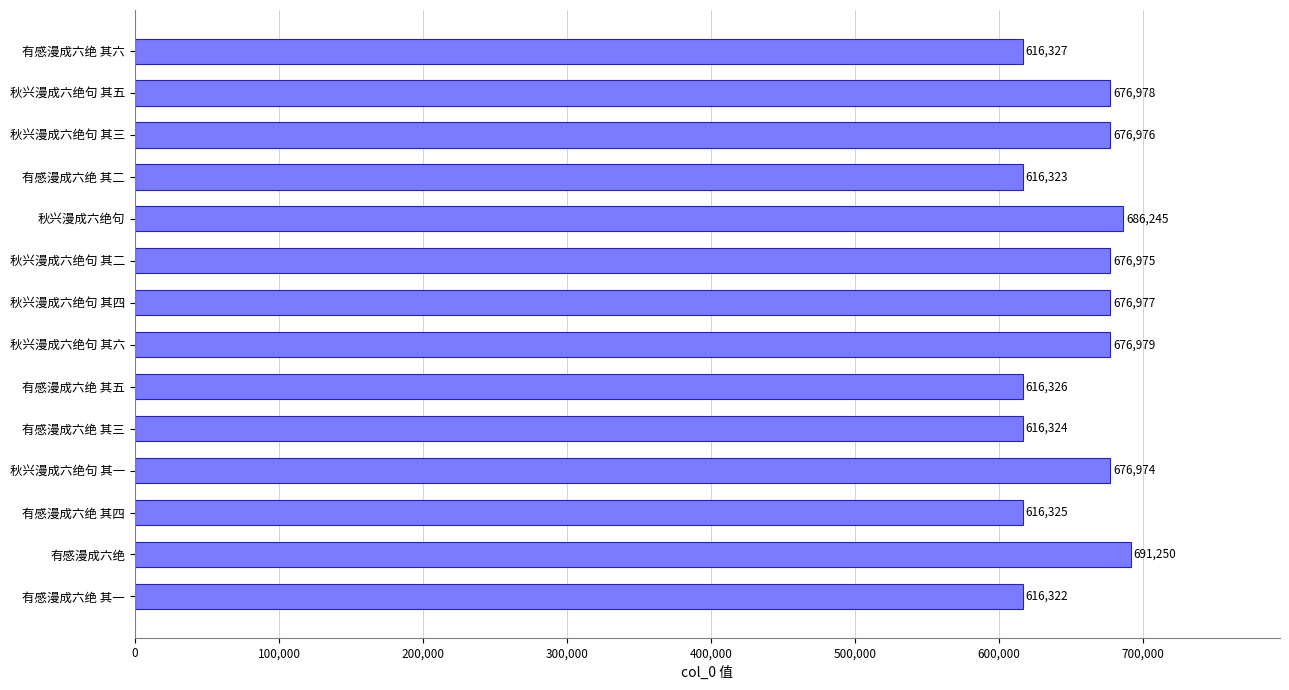

What is the sum of all values?

9137301